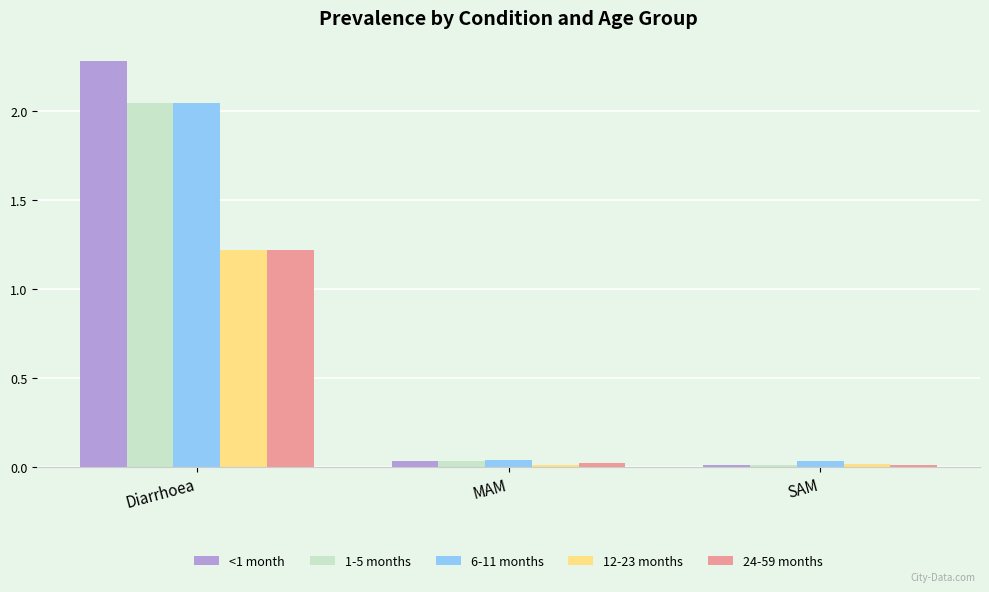

Which category has the highest value across all series?

Diarrhoea